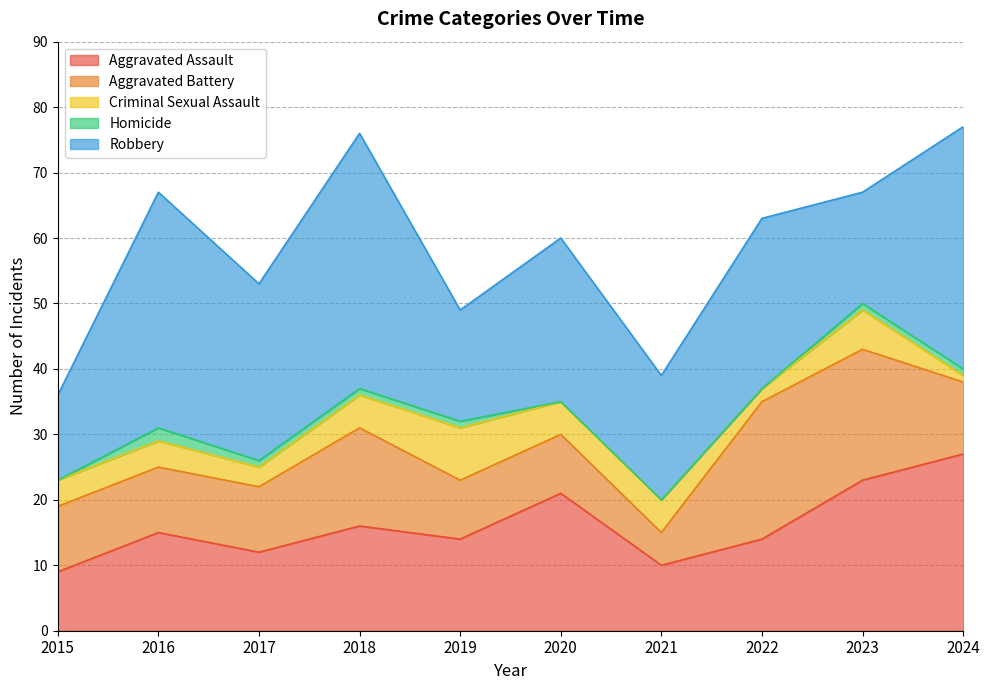

How many interior local valleys does the Criminal Sexual Assault series have?

2